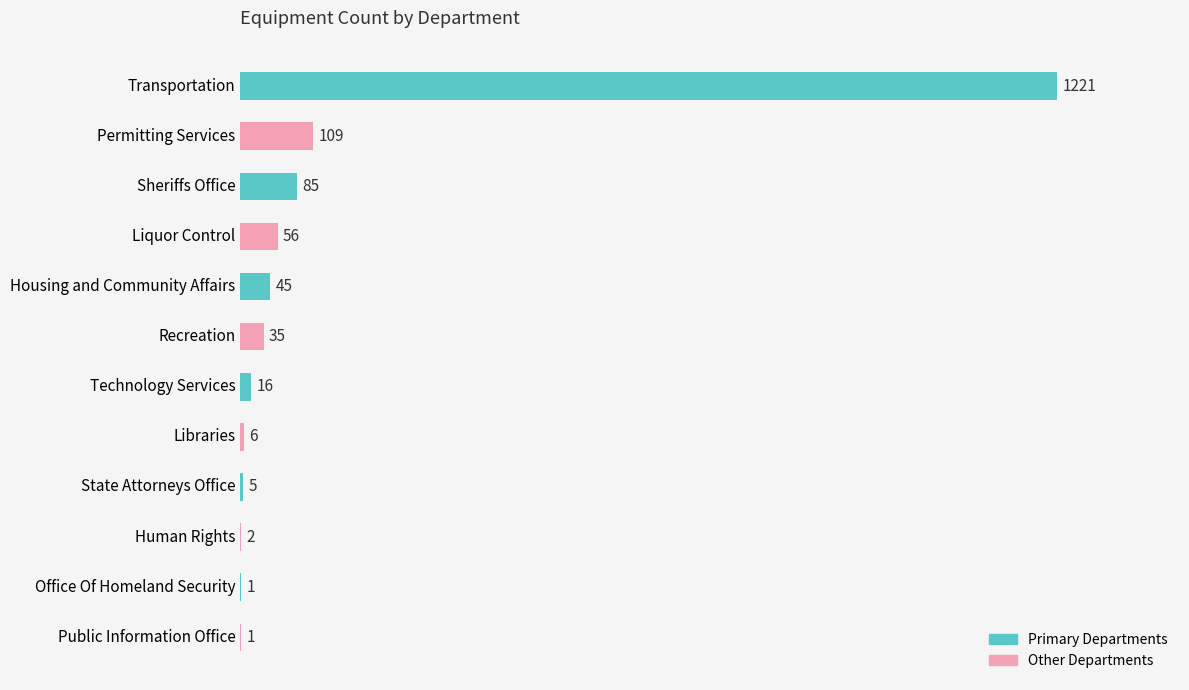

Reading bottom to top, extract all data points from this chart.

Public Information Office=1	Office Of Homeland Security=1	Human Rights=2	State Attorneys Office=5	Libraries=6	Technology Services=16	Recreation=35	Housing and Community Affairs=45	Liquor Control=56	Sheriffs Office=85	Permitting Services=109	Transportation=1221